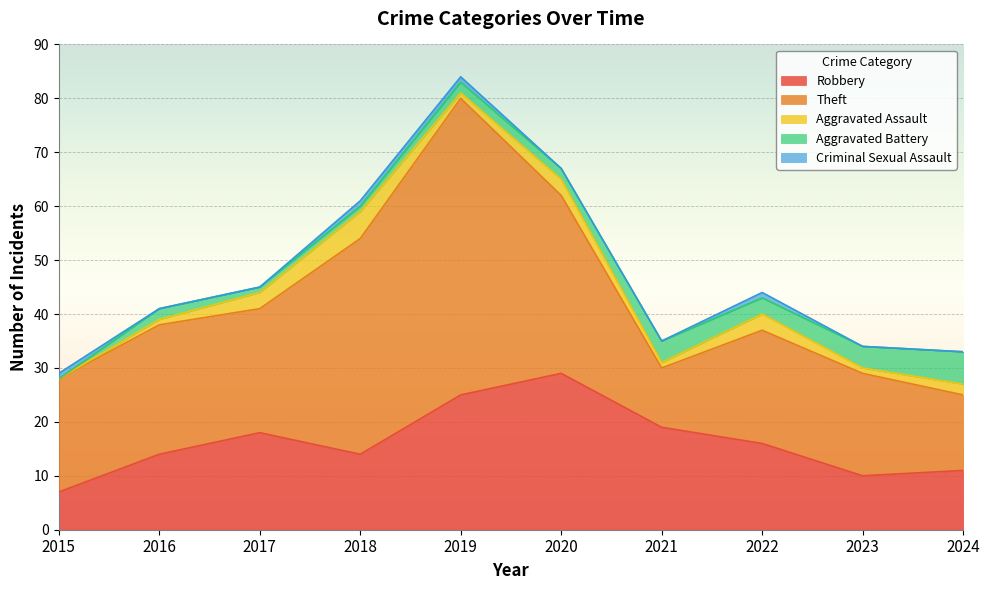

What is the minimum value for Robbery?

7